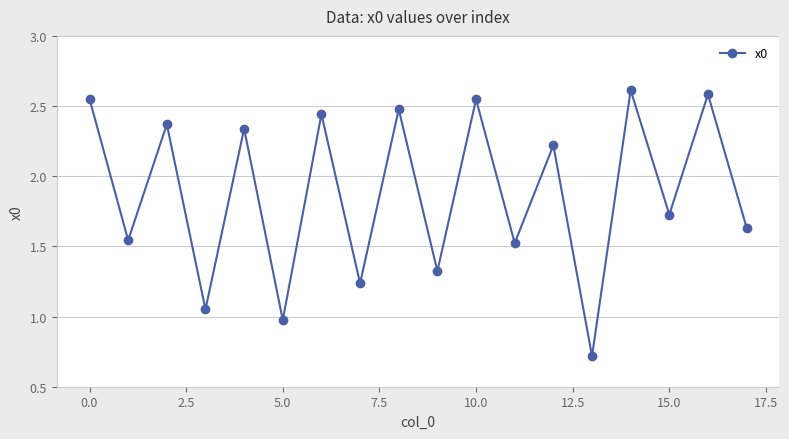

What is the minimum value shown in the chart?

0.7